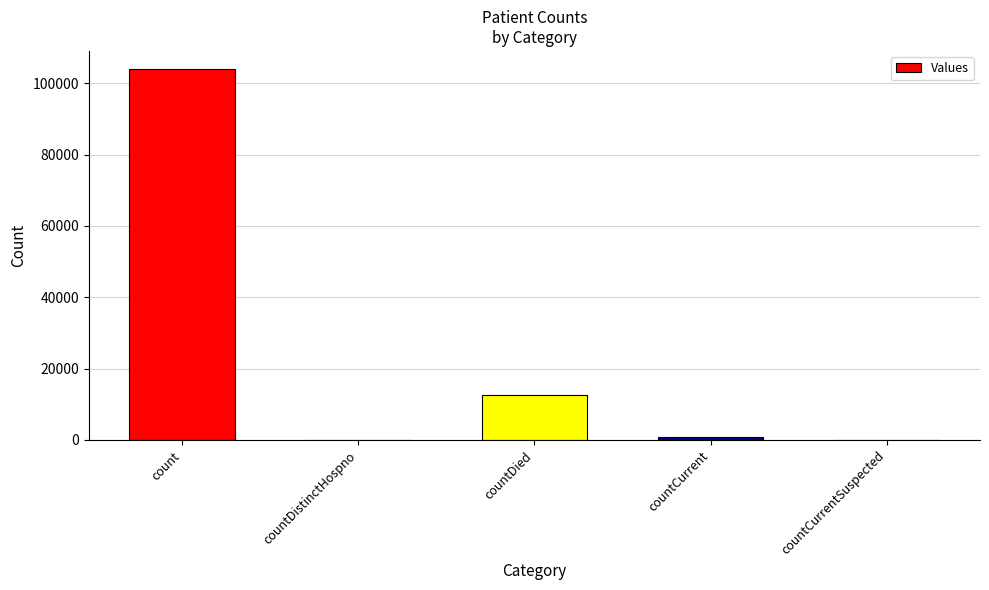

What is the change in value from count to countDied?

-91361